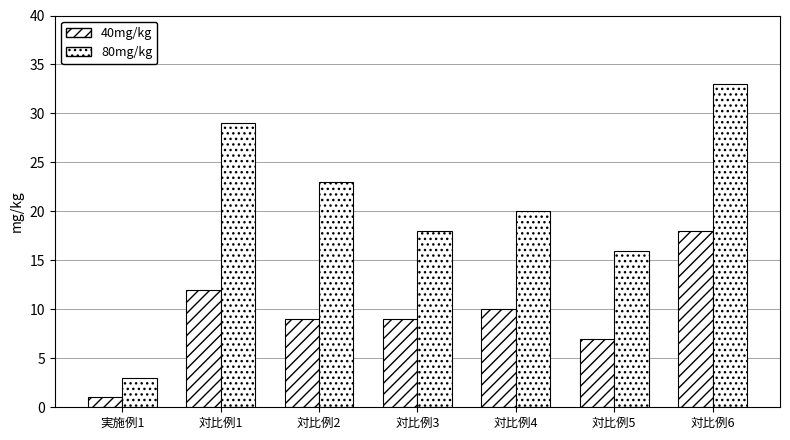

How many distinct data groups are displayed?

2